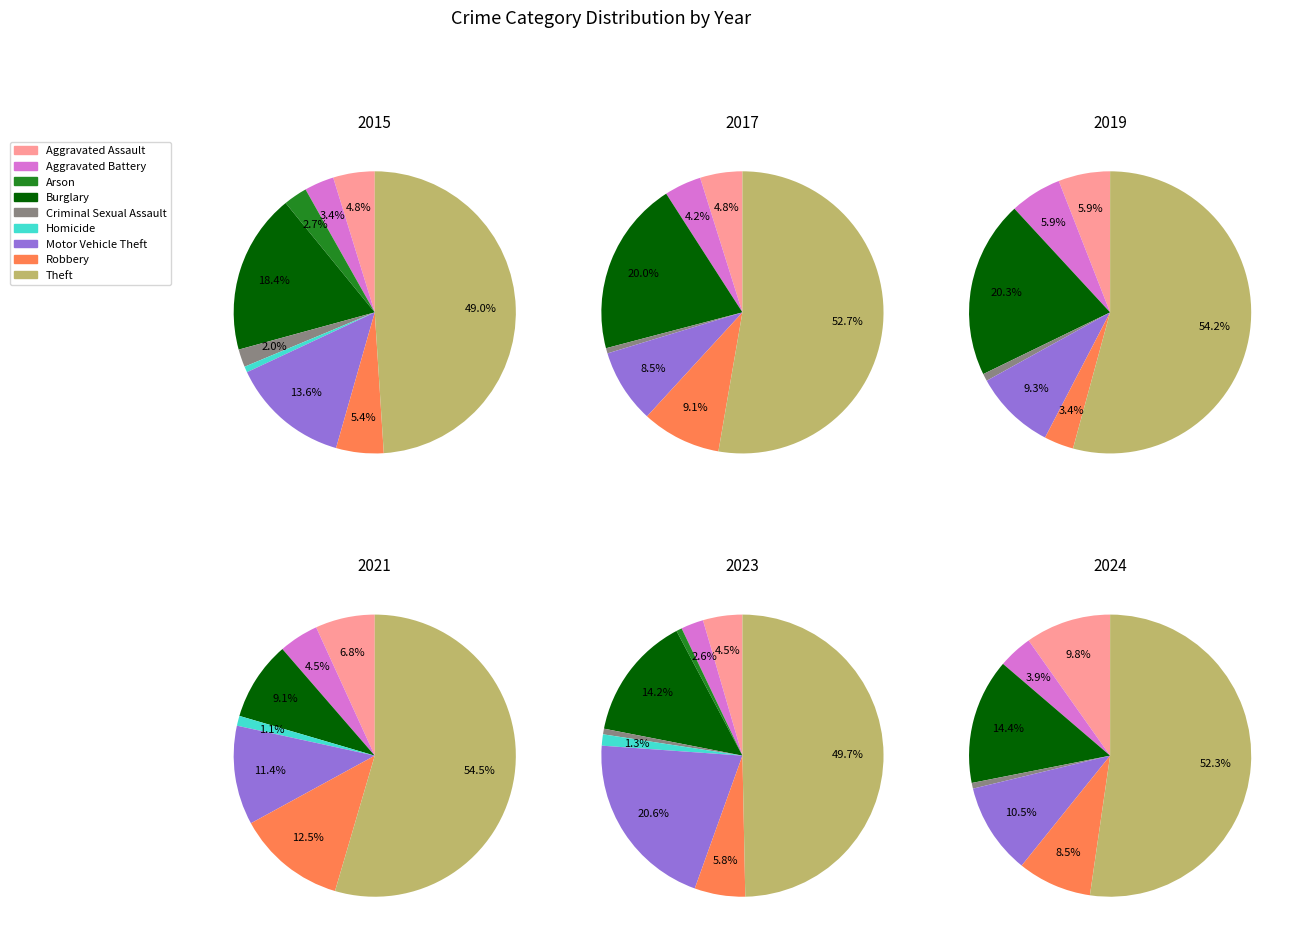

How many slices are in this pie chart?

9